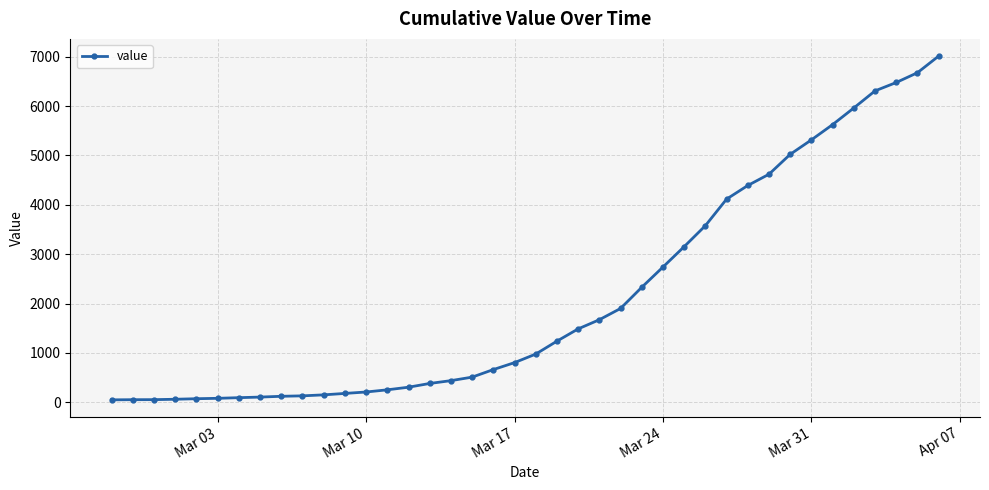

What is the difference between the second highest and minimum values?

6626